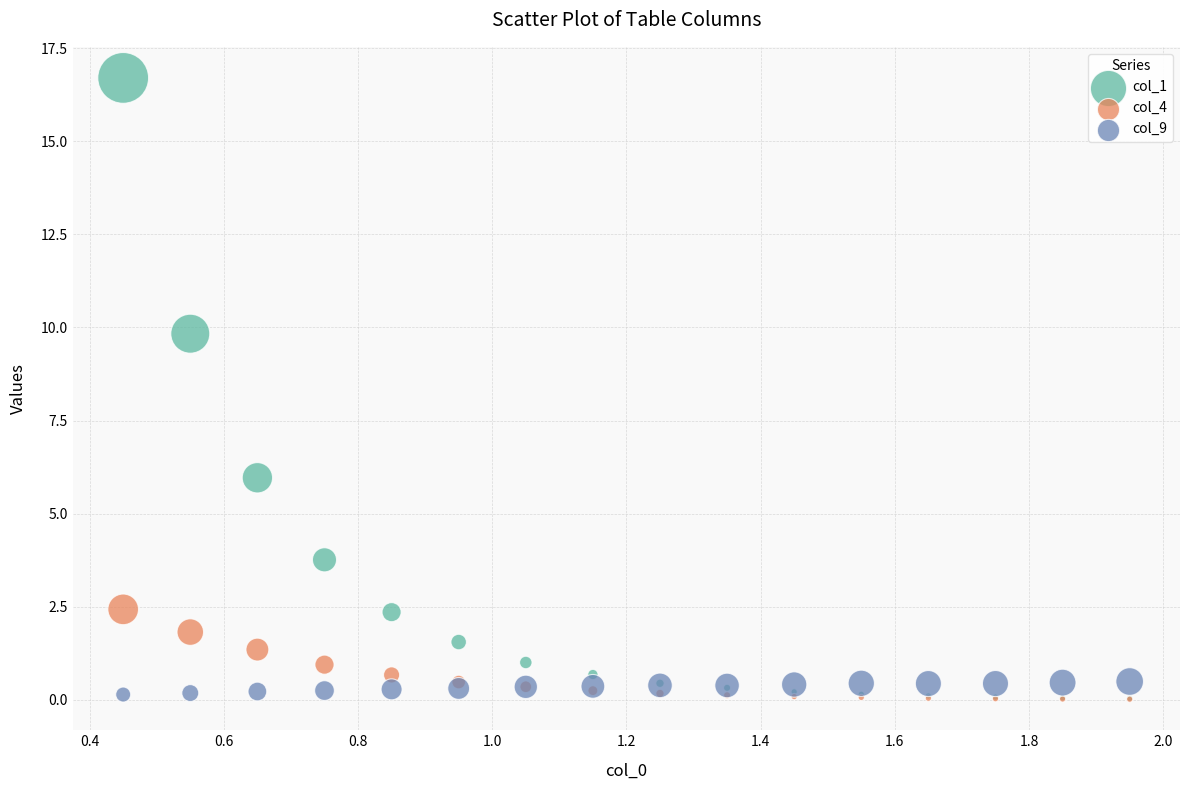

Across all series, what Y value is closest to 8?

9.8